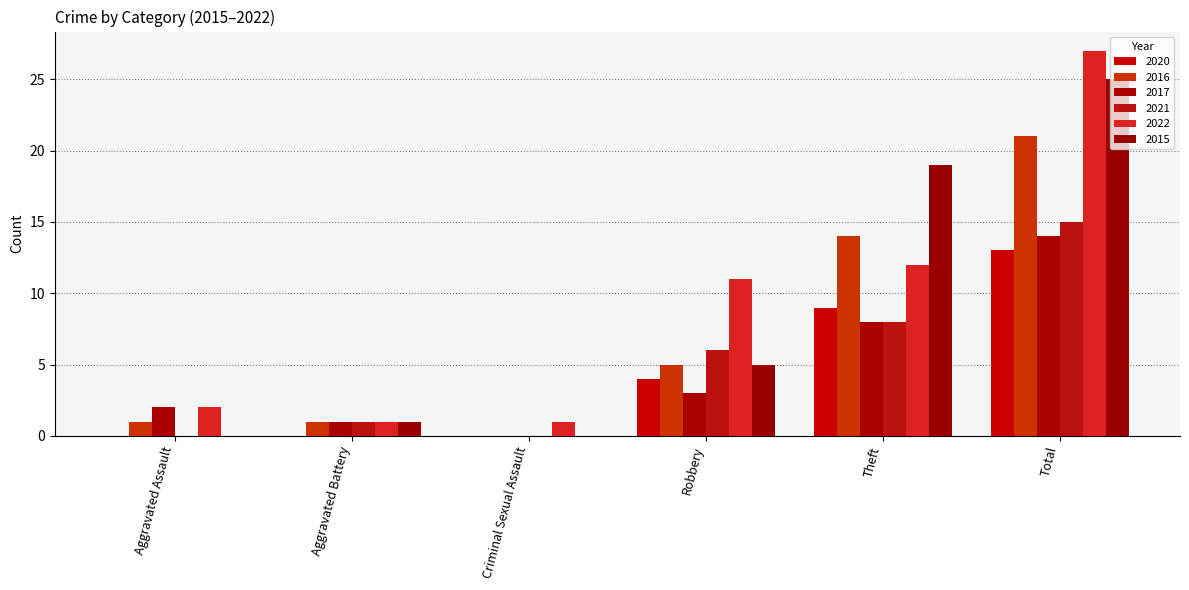

Count the number of data series in this chart.

6